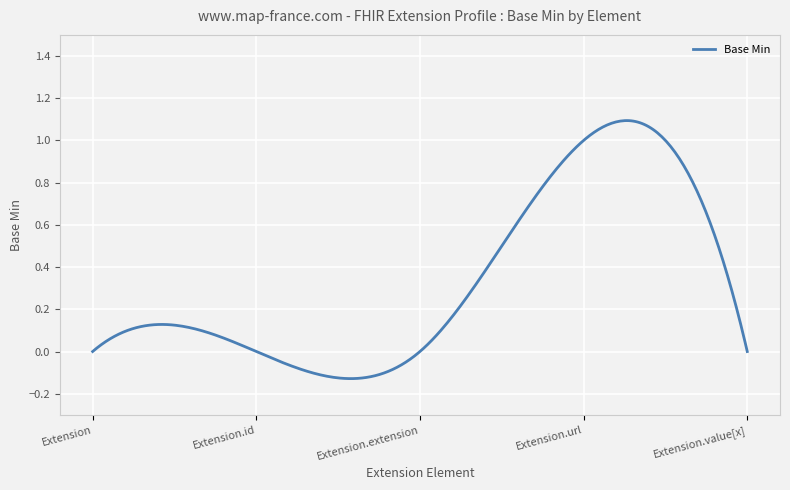

What is the difference between the maximum and minimum values?

1.2